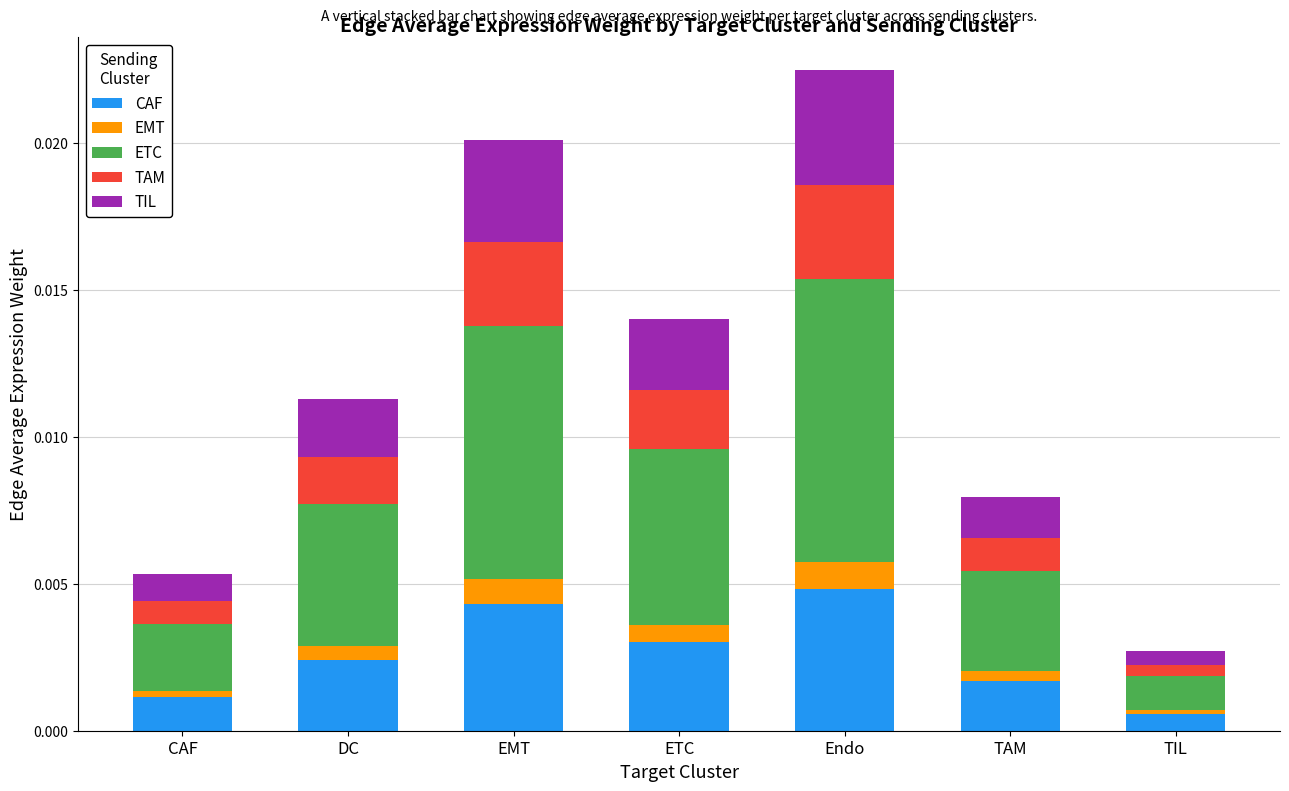

At which category is the sum across all series the highest?

Endo